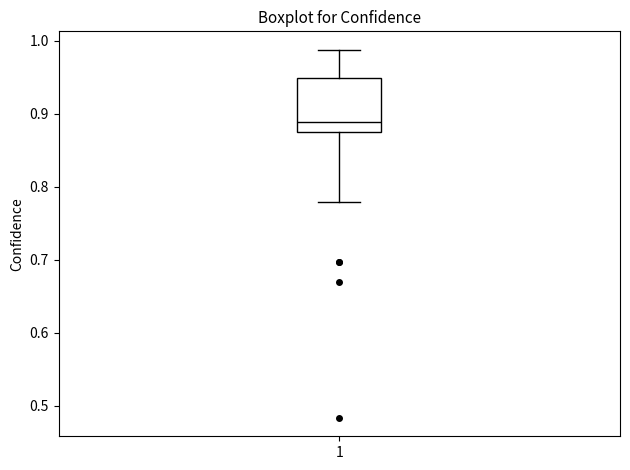

Read this box plot against the y-axis: the position of the median line, the range covered by the box, and the ends of both whiskers. The values are not printed on the chart, so give them approximately, as read against the axis.

median 0.89, box 0.88 to 0.95, whiskers 0.78 to 0.99